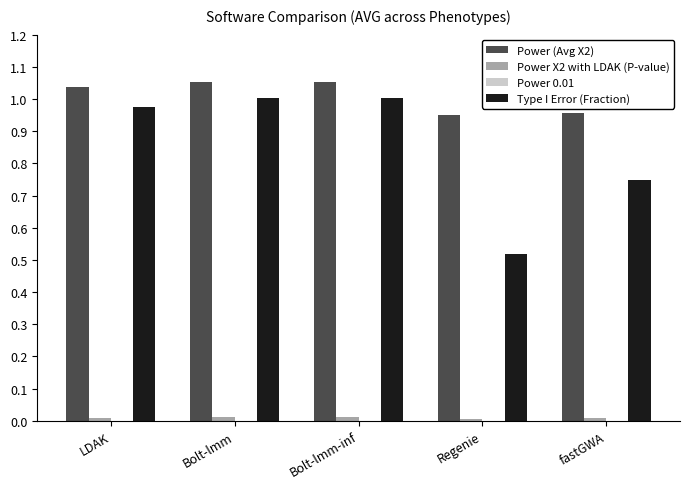

Between Bolt-lmm-inf and Regenie, which series saw the biggest shift?

Type I Error (Fraction)